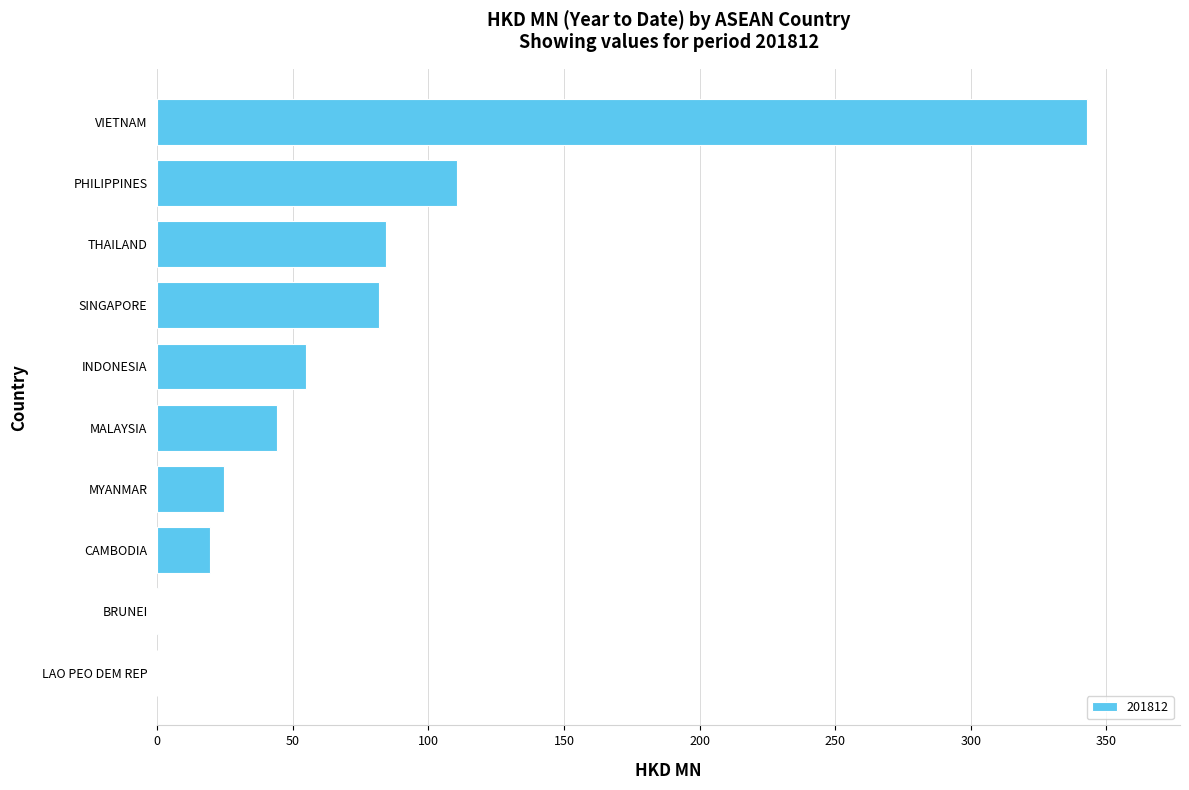

What is the change in value from THAILAND to VIETNAM?

+258.6